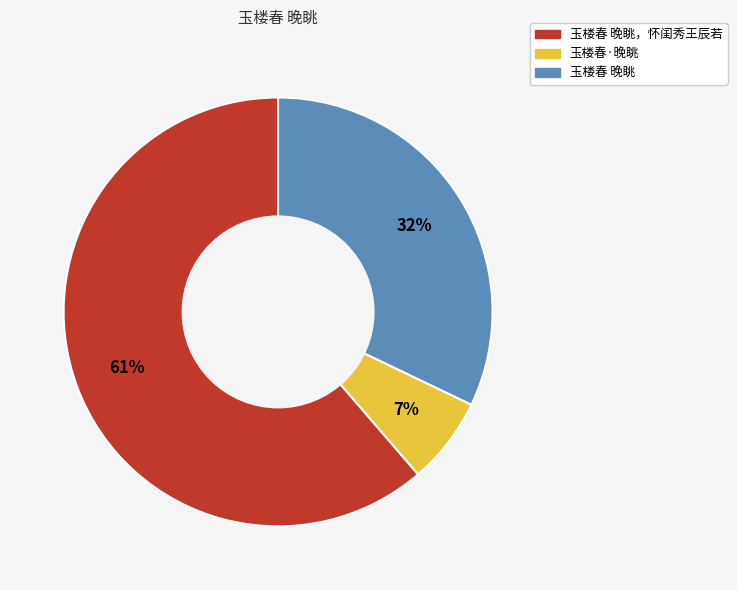

Does any single category account for the majority?

Yes